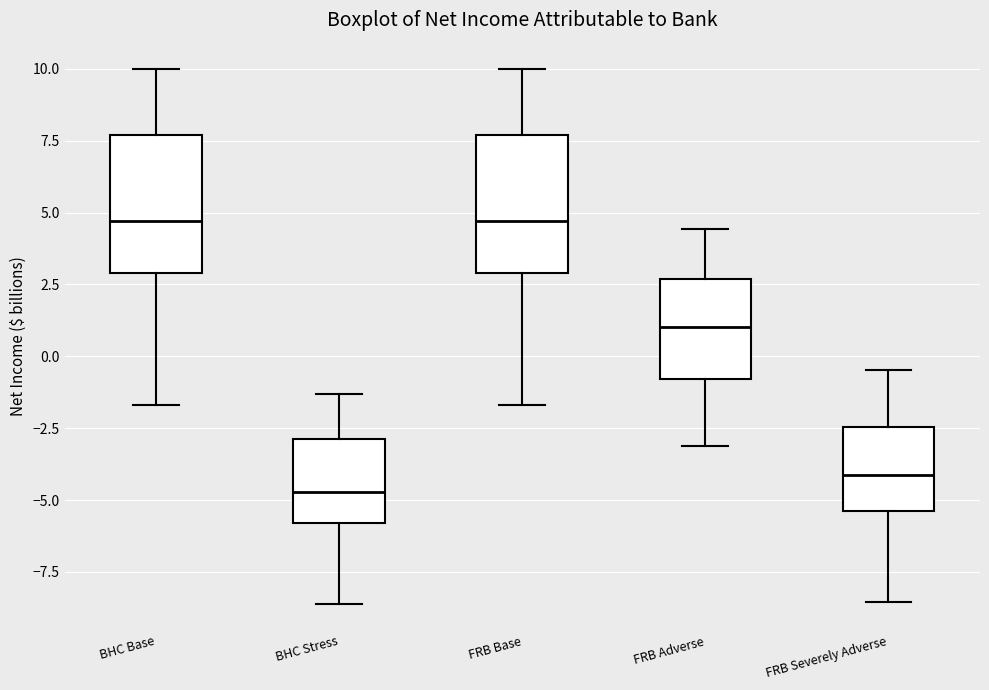

Reading left to right, read every box against the y-axis: the position of its median line, the range the box covers, and the ends of its whiskers. The values are not printed on the chart, so give them approximately, as read against the axis.

BHC Base: median 4.5, box 3.0 to 7.5, whiskers -1.5 to 10.0
BHC Stress: median -4.5, box -6.0 to -3.0, whiskers -8.5 to -1.5
FRB Base: median 4.5, box 3.0 to 7.5, whiskers -1.5 to 10.0
FRB Adverse: median 1.0, box -1.0 to 2.5, whiskers -3.0 to 4.5
FRB Severely Adverse: median -4.0, box -5.5 to -2.5, whiskers -8.5 to -0.5